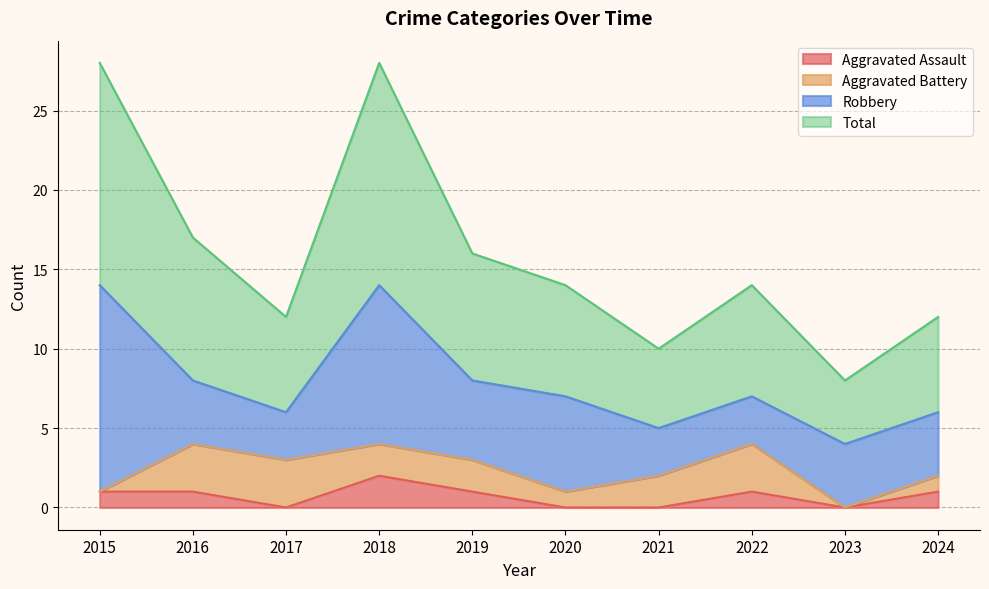

What is the sum of all Total values?

159